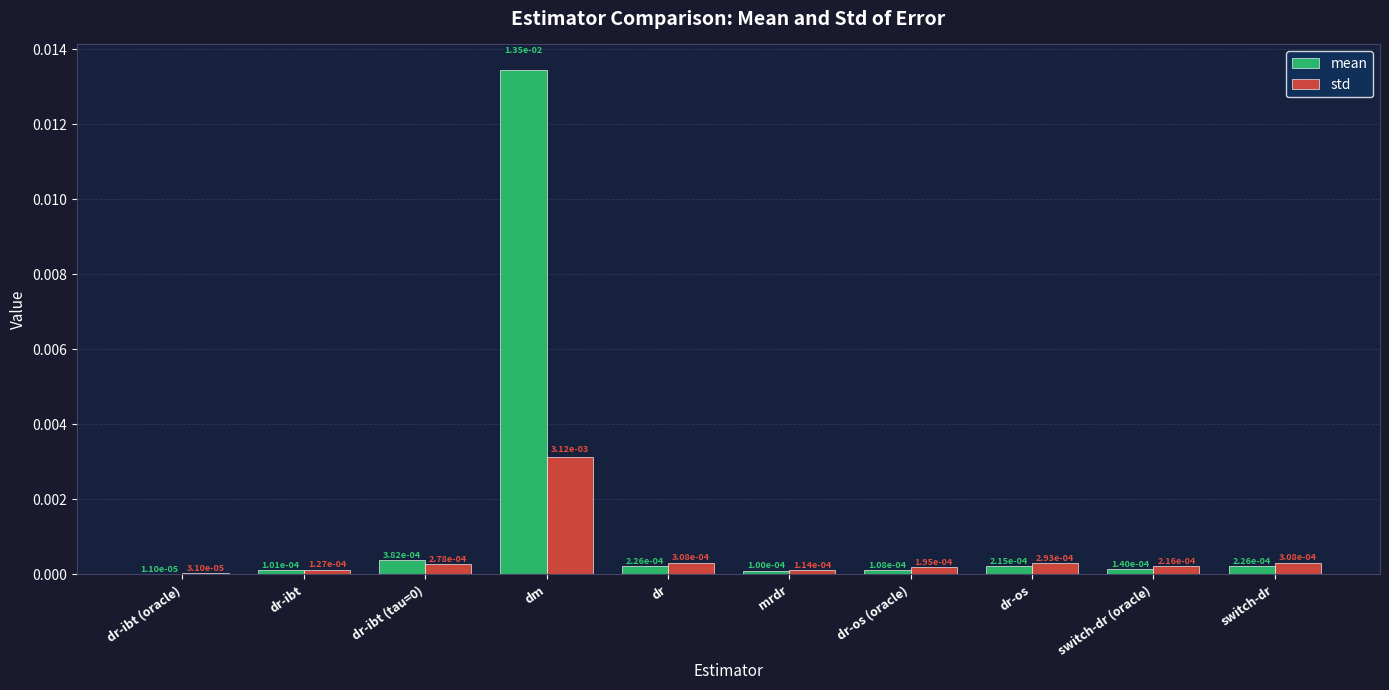

At which category does the chart reach its peak across all series?

dm